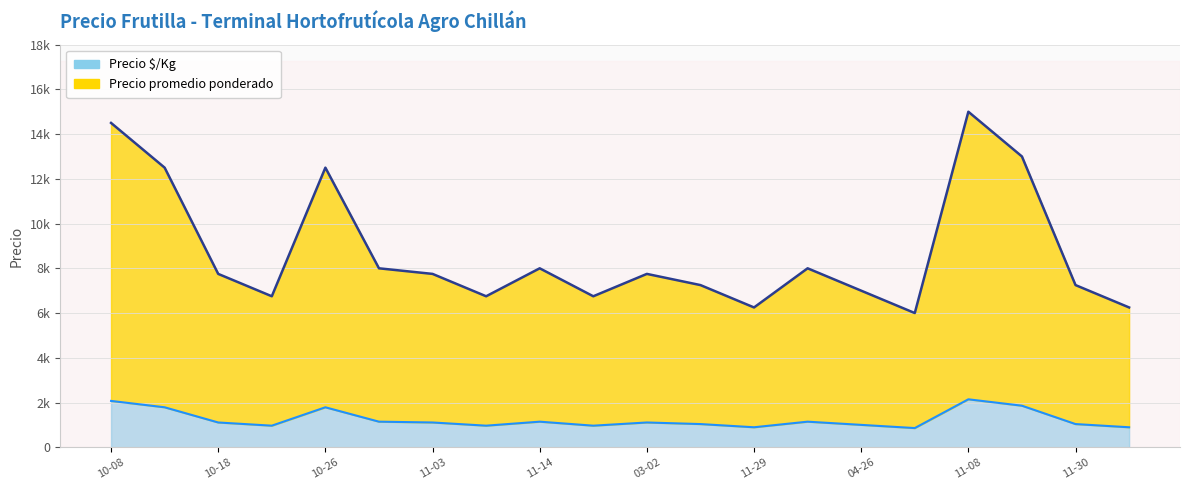

How many lines are shown in the chart?

2